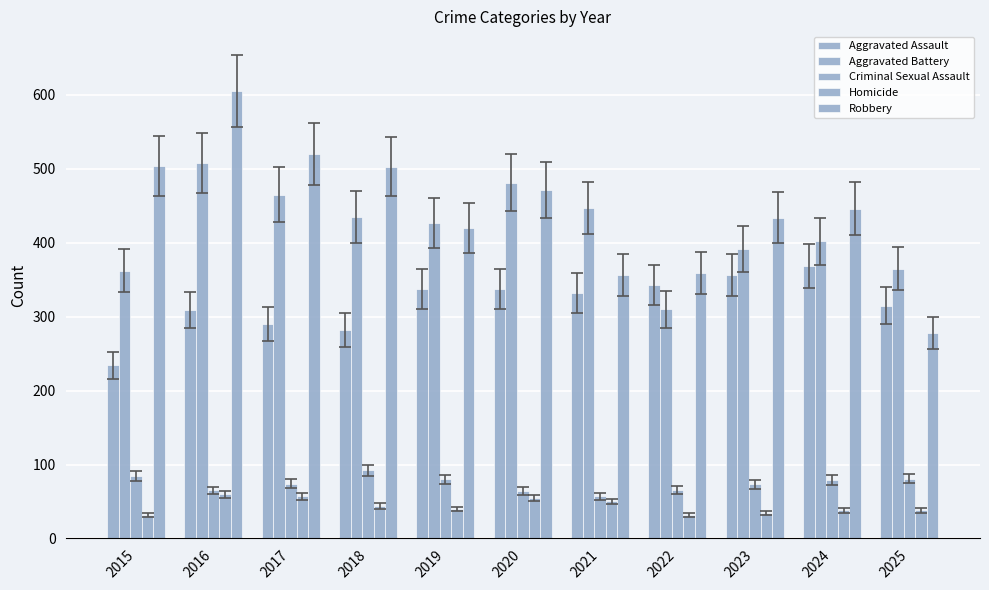

What is the total value across all series at 2021?

1242